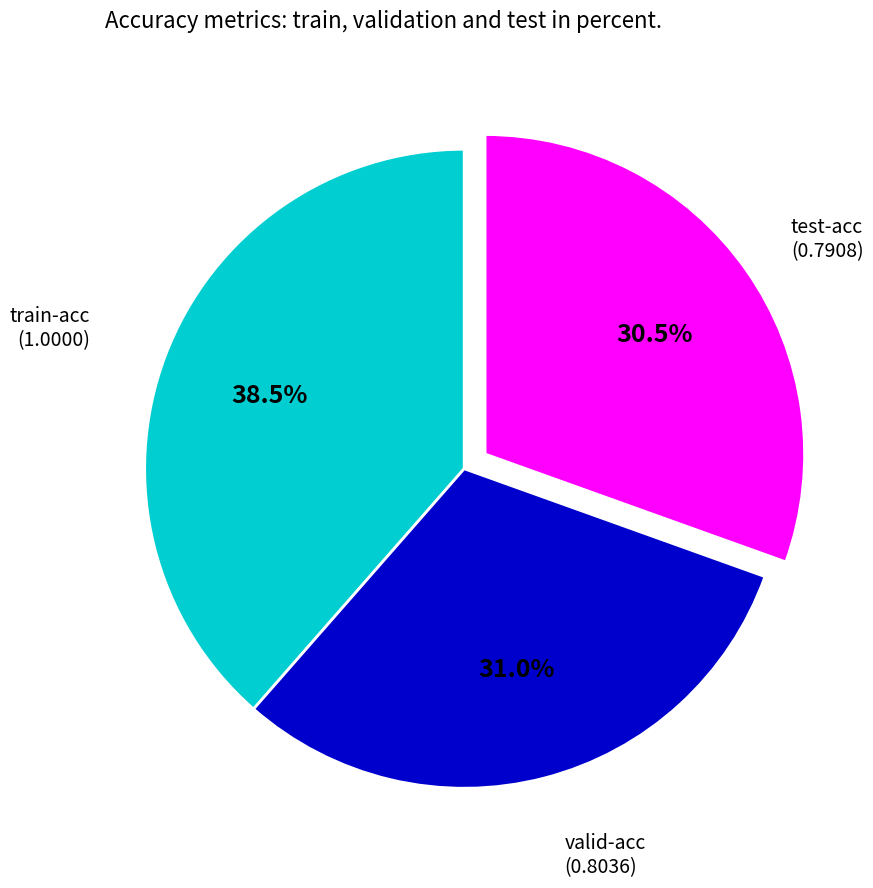

Is there any slice that represents more than half of the pie?

No